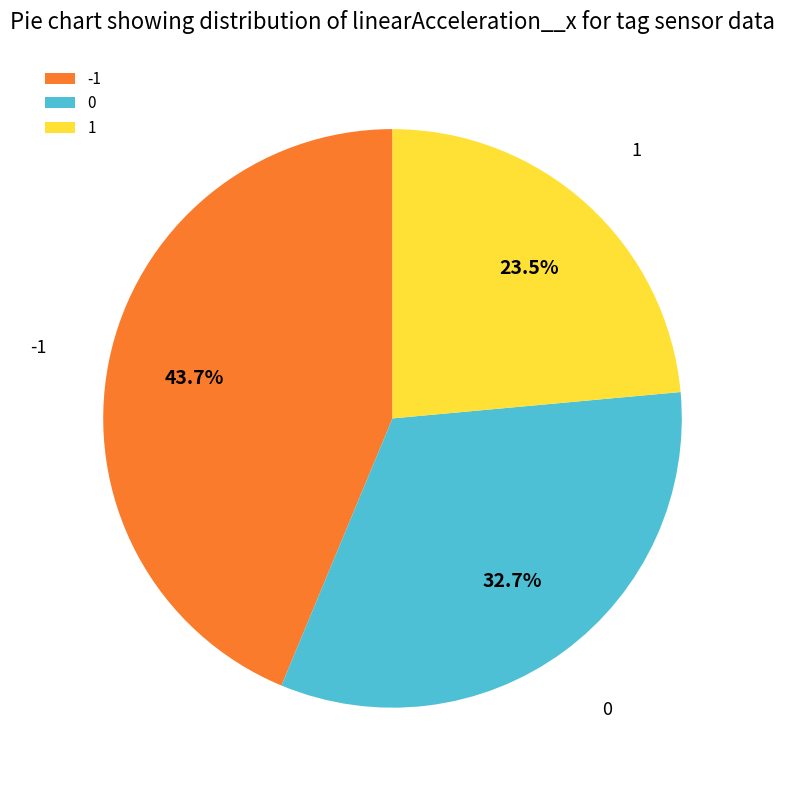

Rank the categories by value from highest to lowest.

-1, 0, 1